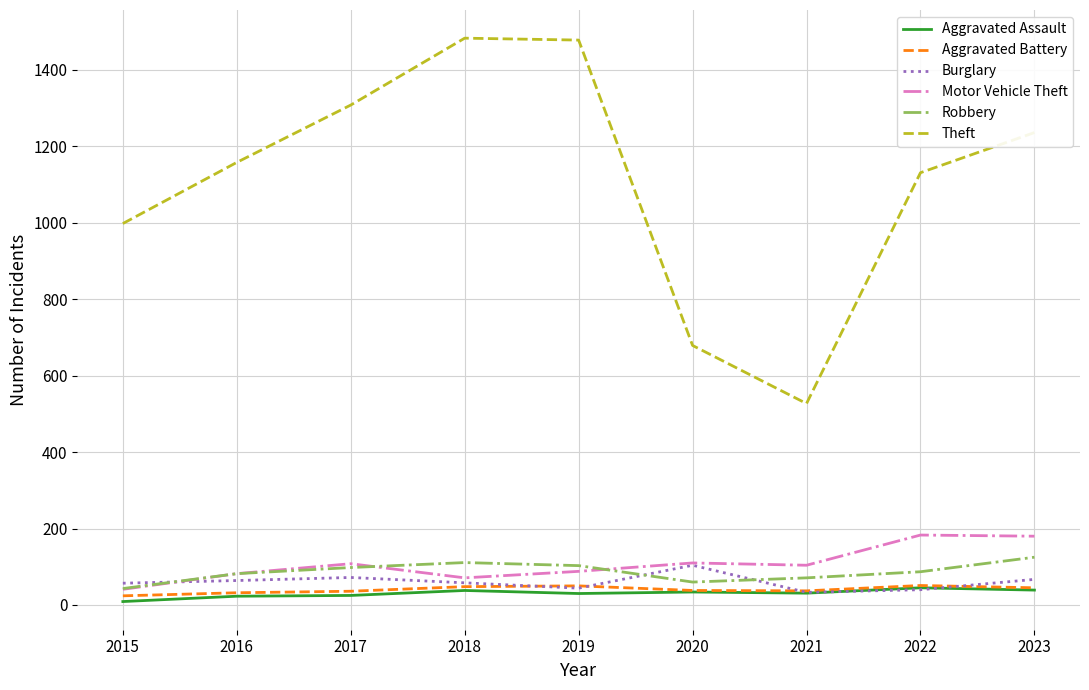

At how many categories does at least one series exceed 1030?

6